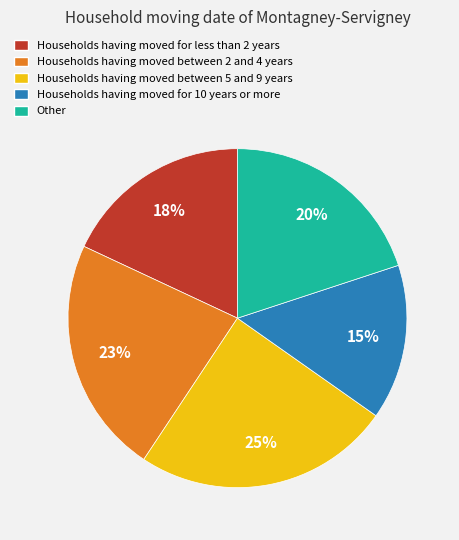

Is there a majority slice in this chart?

No